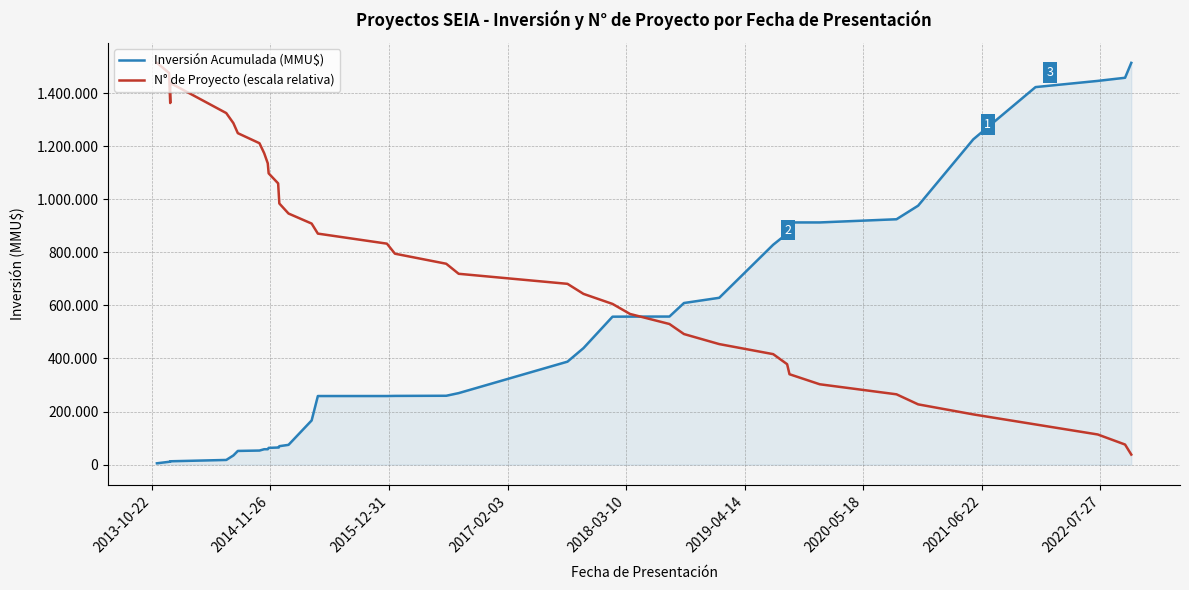

What is the sum of all N° de Proyecto (escala relativa) values?

31039275.5